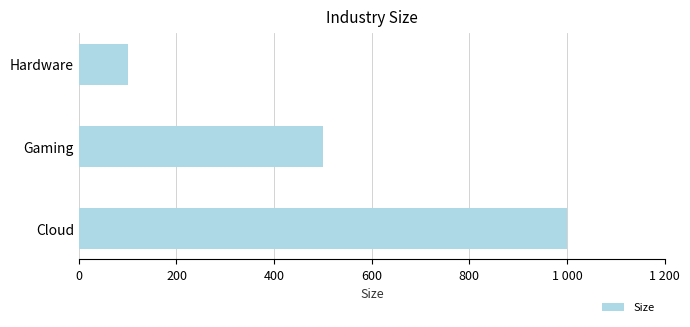

Are the bars grouped side by side (vs. stacked)?

No